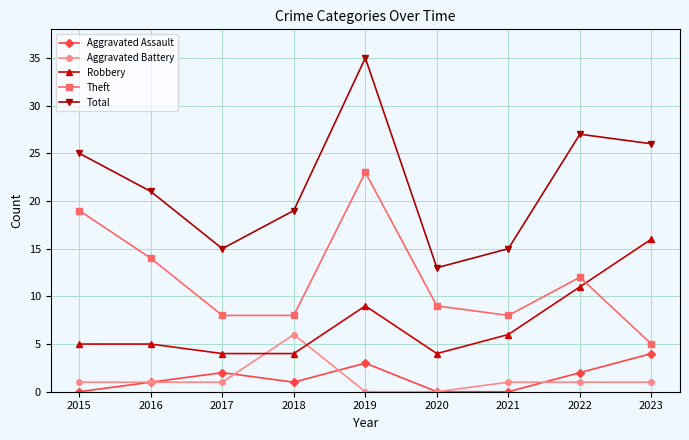

At which label does Aggravated Battery reach its peak?

2018